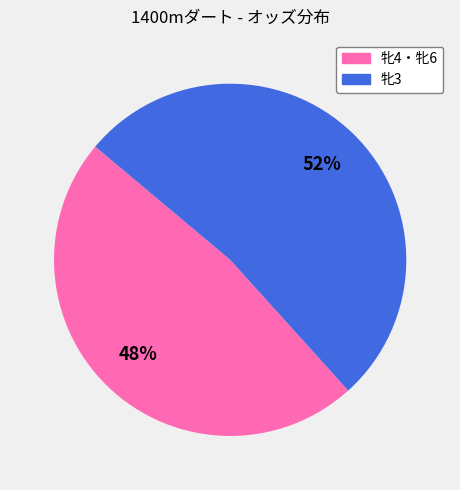

Does any single category account for the majority?

Yes